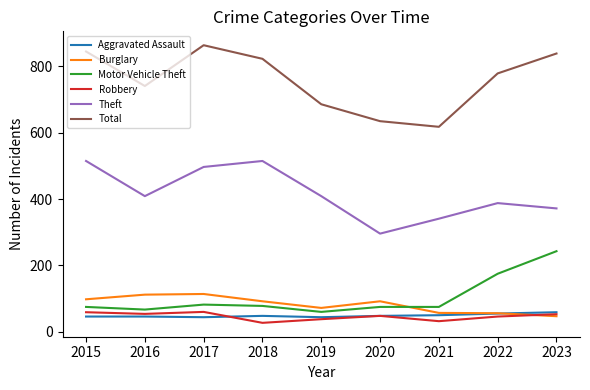

Which series has the largest range (max minus min)?

Total